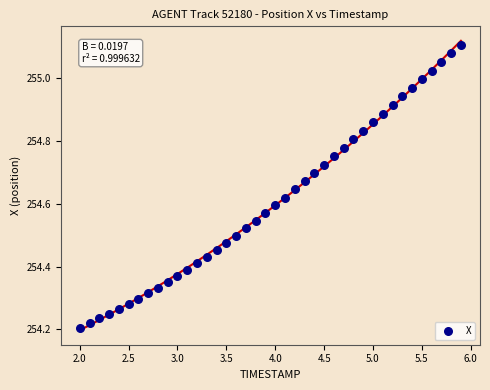

What is the range of X values (max minus min)?

3.9